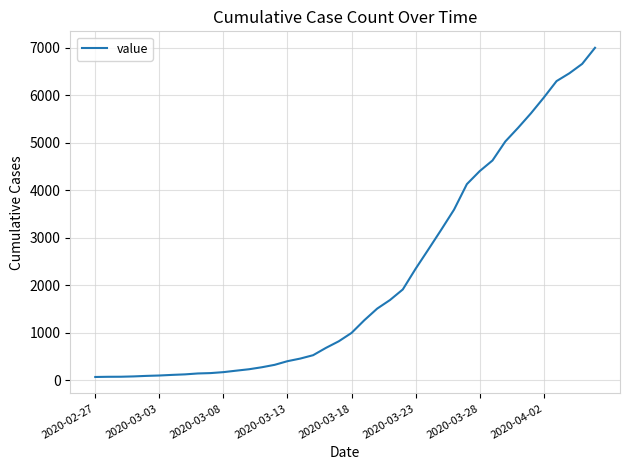

What is the greatest value displayed?

7003